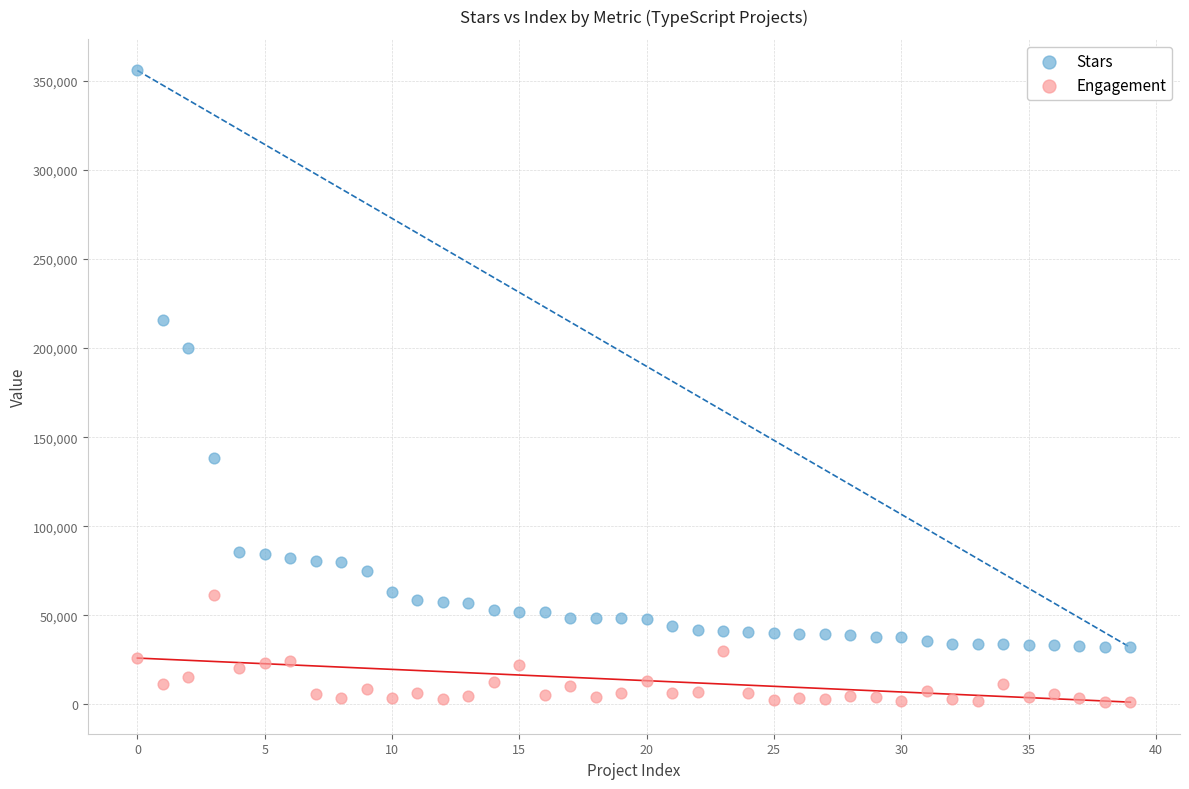

In the Stars series, what Y value is closest to 193921?

200192